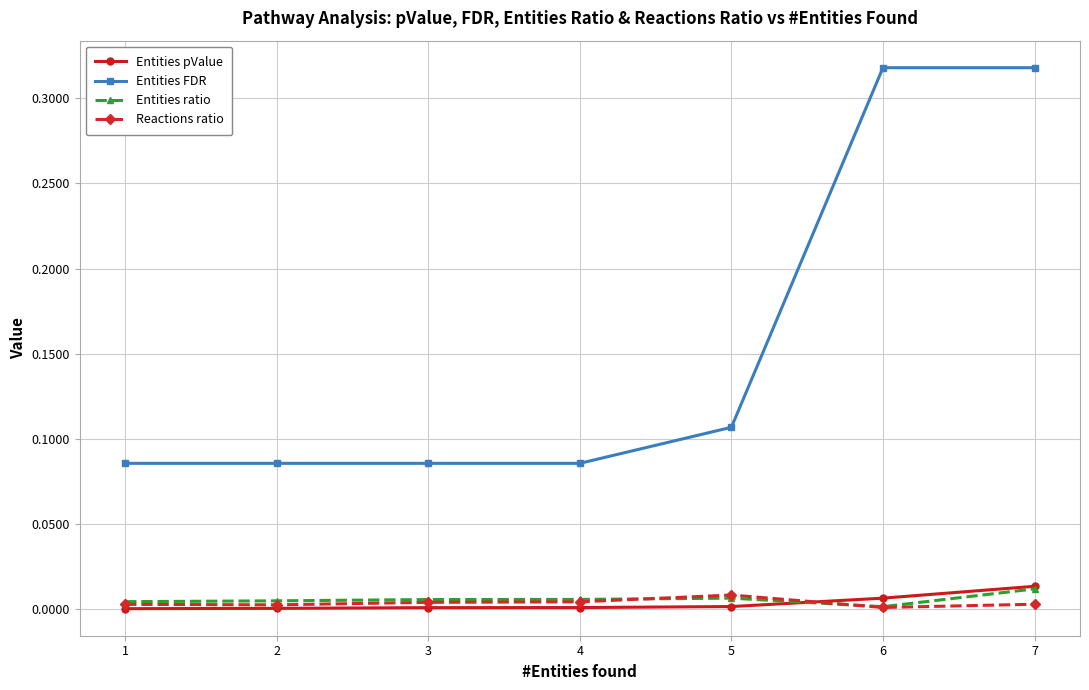

At which label does Entities pValue reach its peak?

7